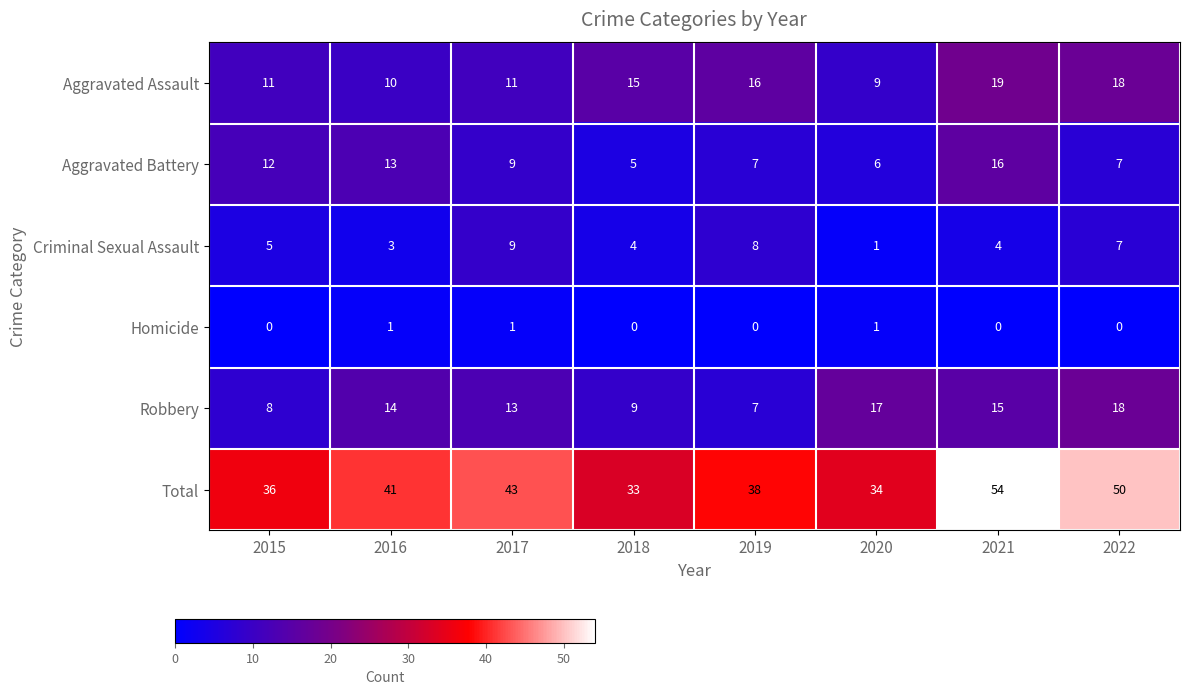

At which label is Criminal Sexual Assault closest to 5?

2015